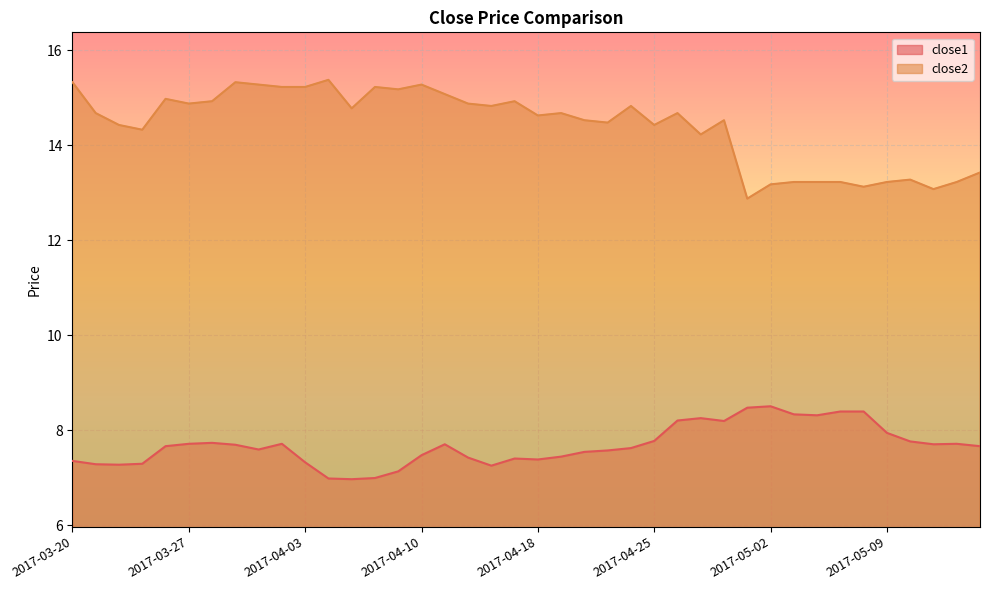

What are all the series names shown in the legend?

close1, close2